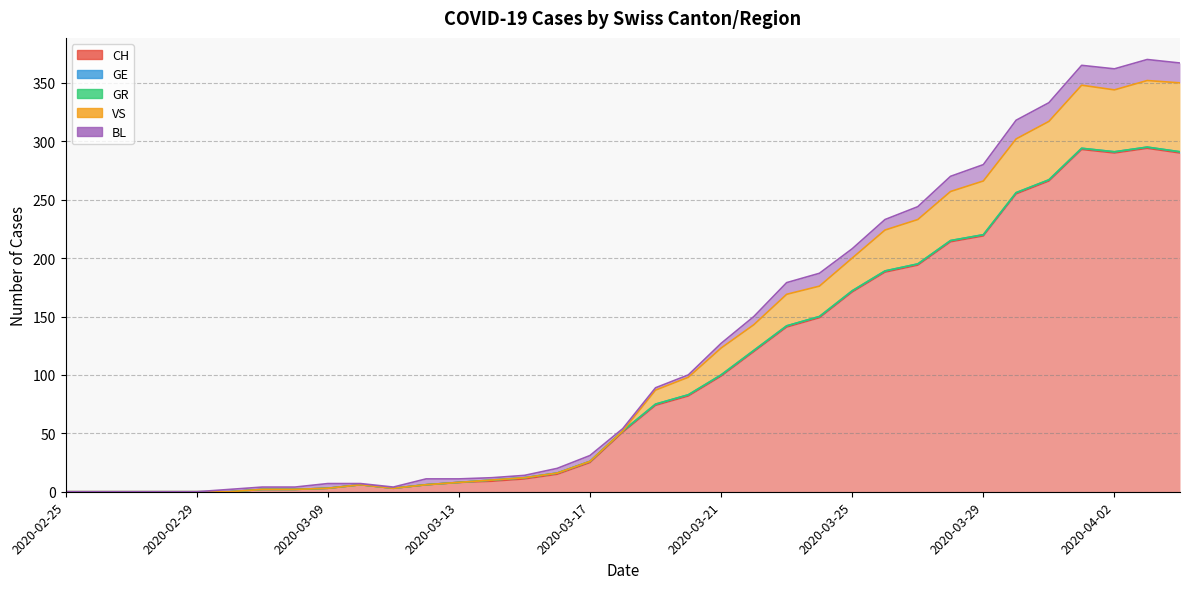

Is it true that CH equals 9 at 2020-03-10?

False